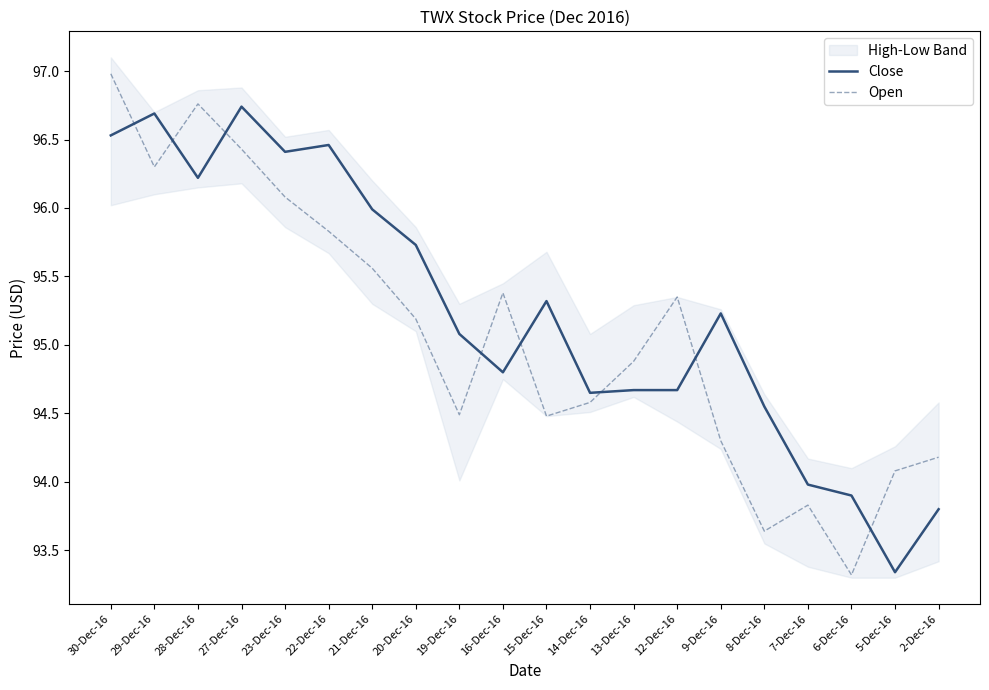

Where is Open nearest to the value 95?

13-Dec-16